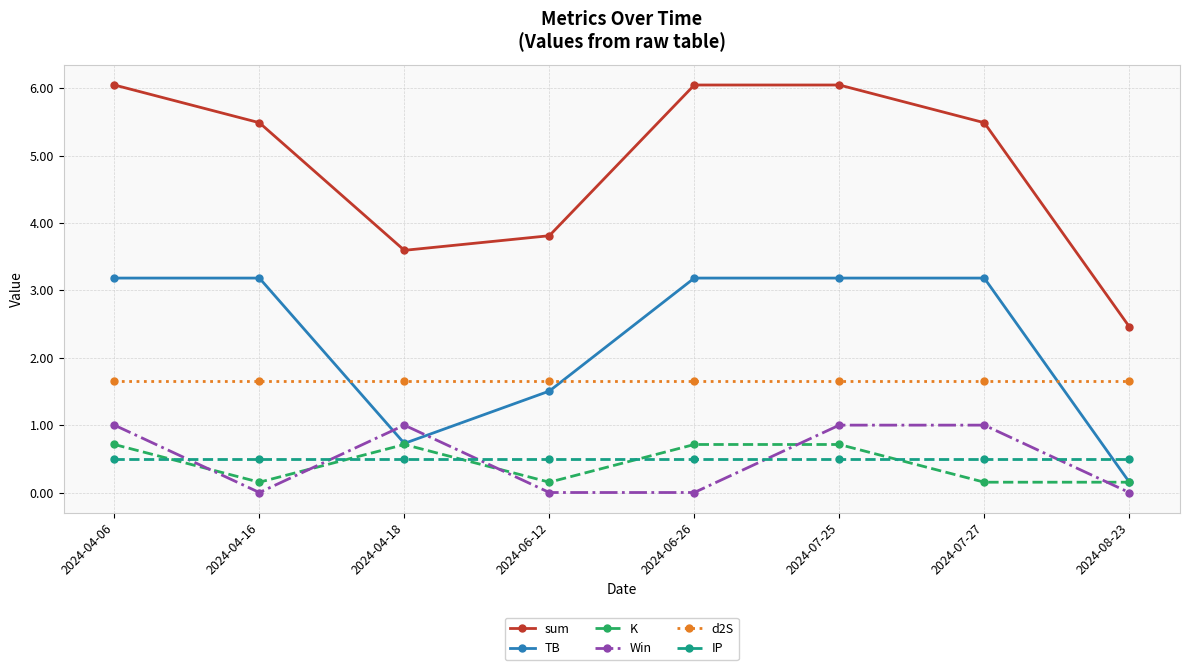

What is the difference between the maximum and minimum values in the Win series?

1.0